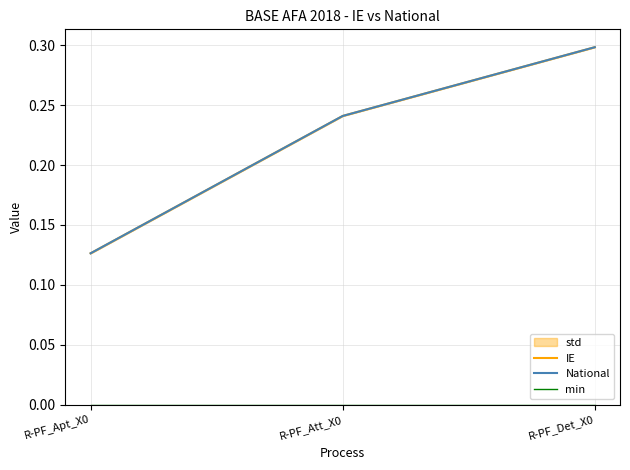

Reading left to right, what are all the values shown in this chart?

IE: 0.1	0.2	0.3
National: 0.1	0.2	0.3
min: 0.0	0.0	0.0